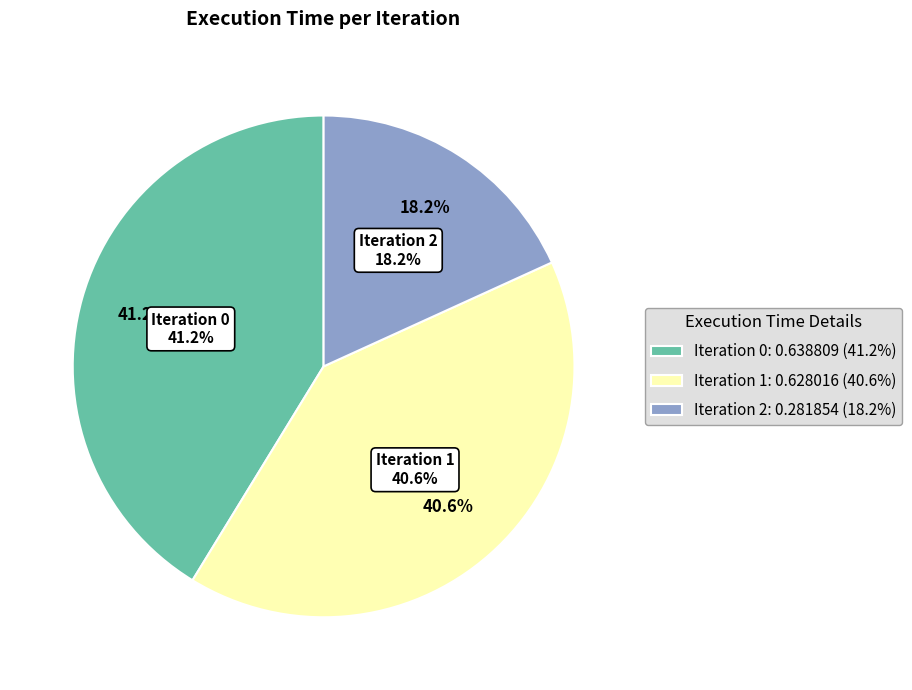

To the nearest percent, what is the average slice percentage?

33%